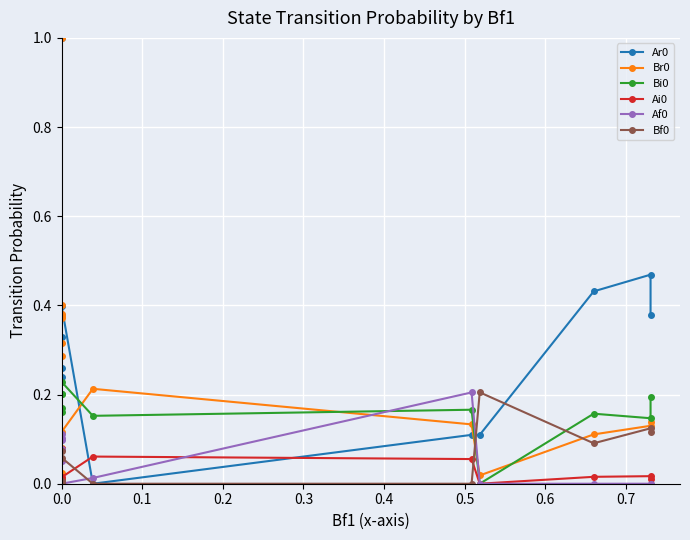

How many Ai0 values are between 0 and 1?

18